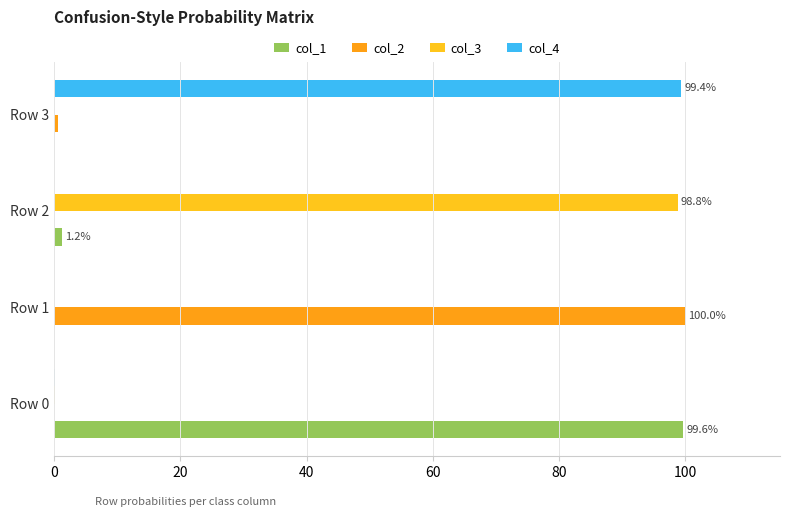

Is the value of col_1 at Row 1 greater than the value of col_3 at Row 2?

No